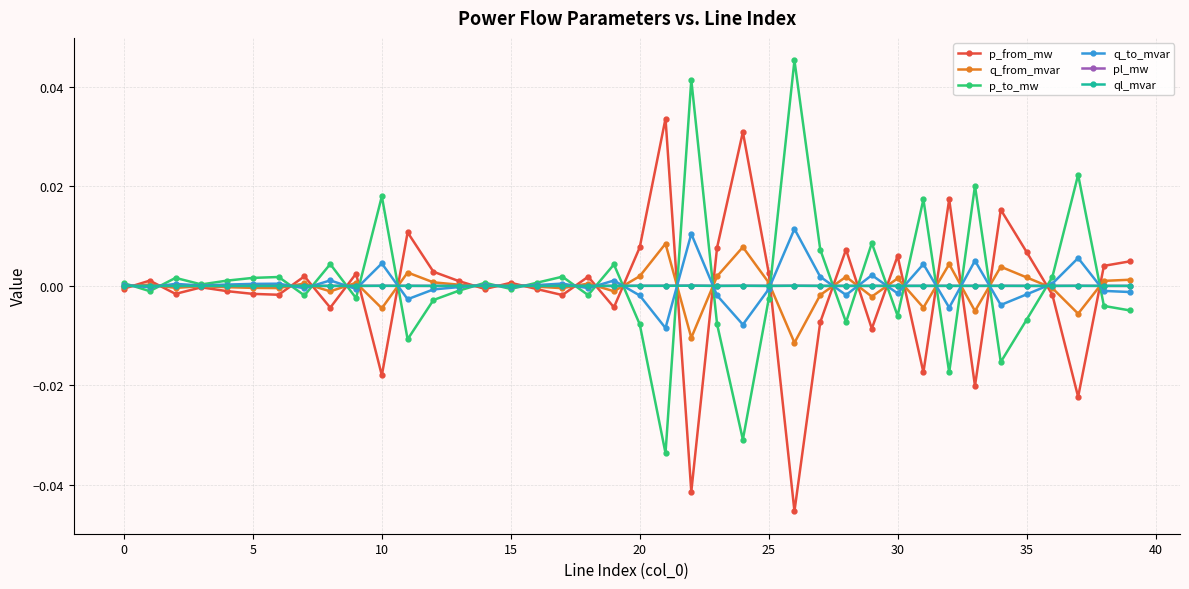

Is this an area chart (filled region under the line)?

No